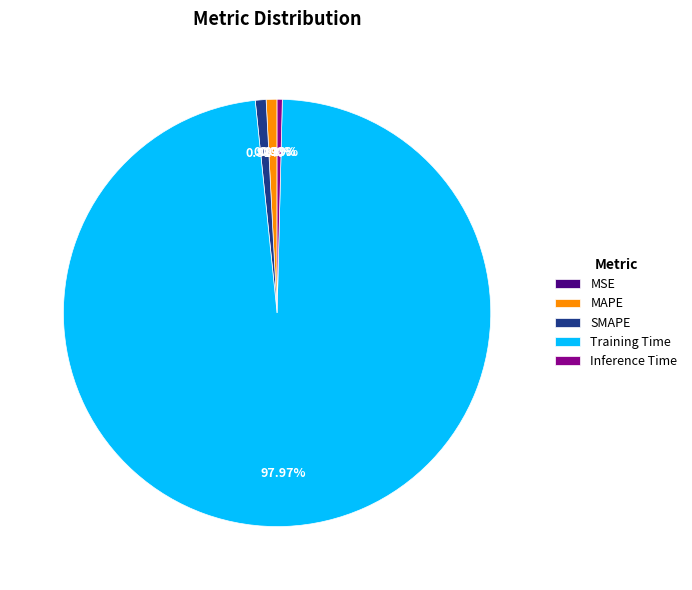

Which slice is the largest?

Training Time